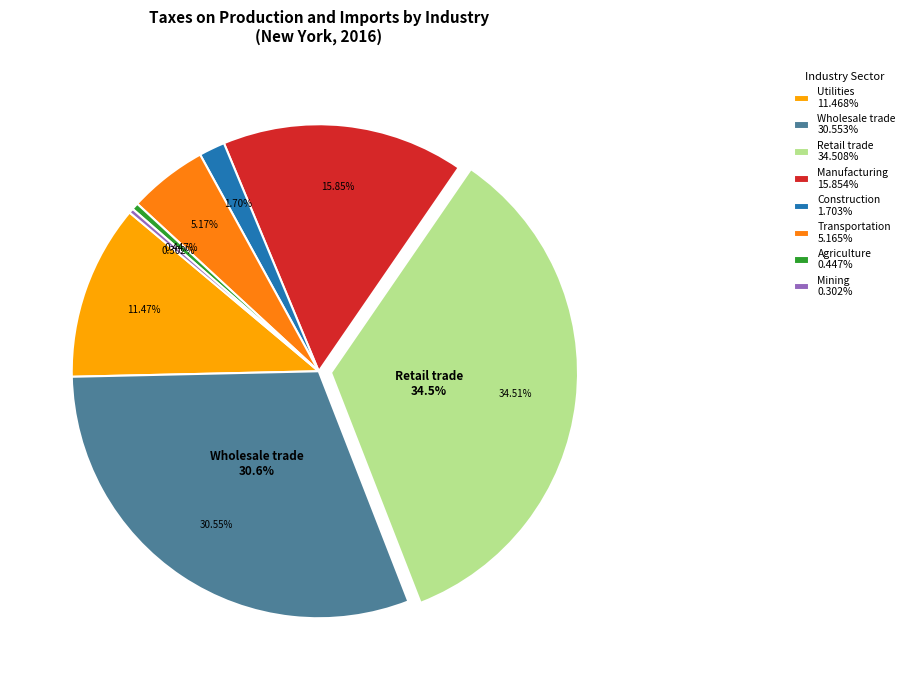

Does Utilities account for over 50% of the chart?

No